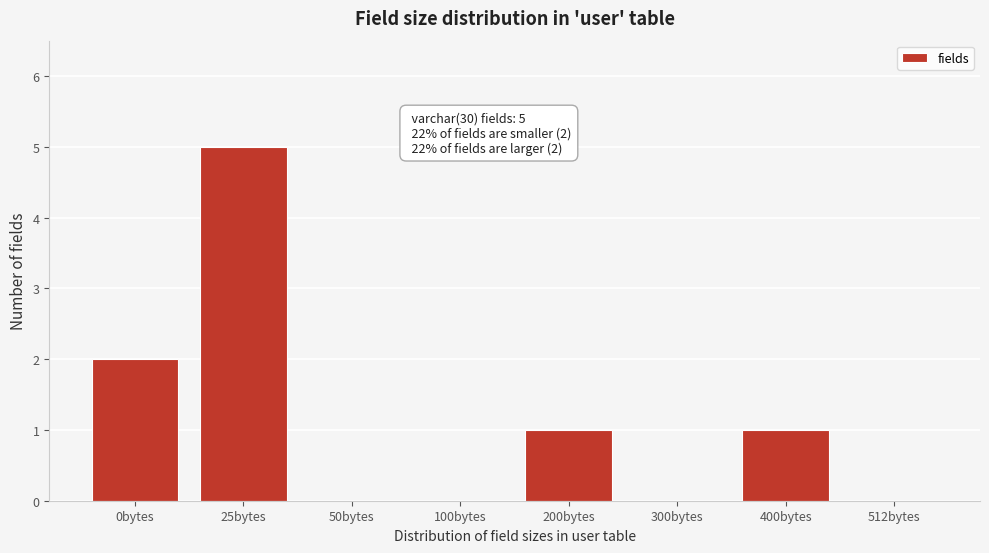

Reading left to right, list all the values displayed in this chart.

0bytes=2	25bytes=5	50bytes=0	100bytes=0	200bytes=1	300bytes=0	400bytes=1	512bytes=0